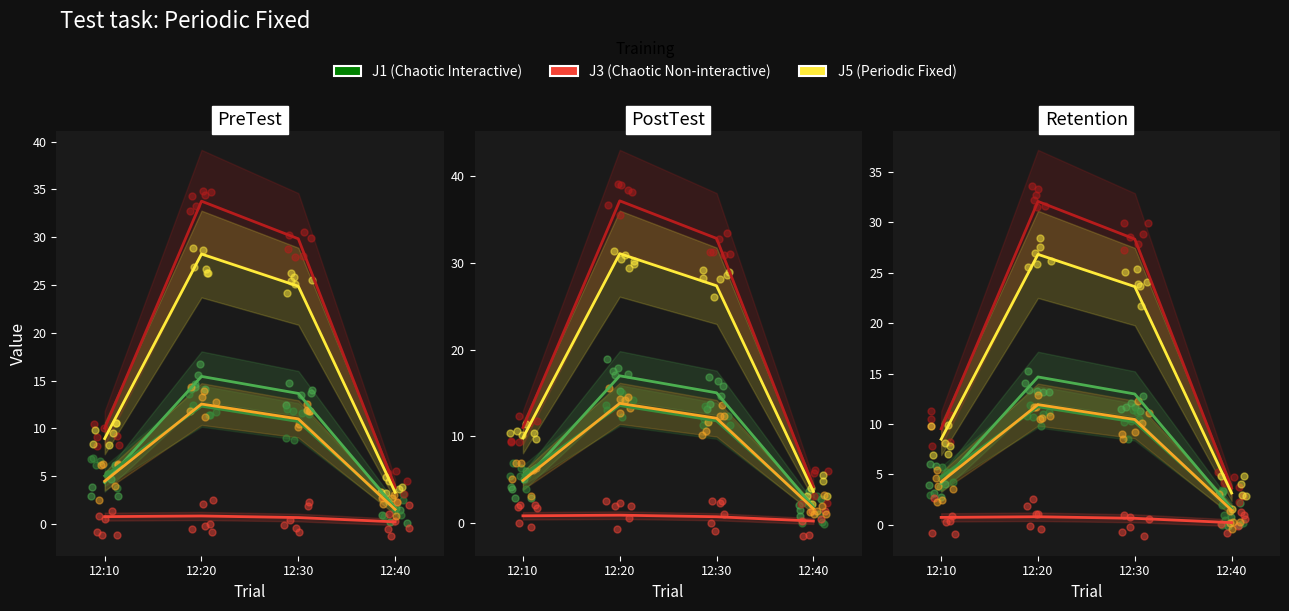

Is the value of J6 at 12:10 greater than the value of J4 at 12:10?

No